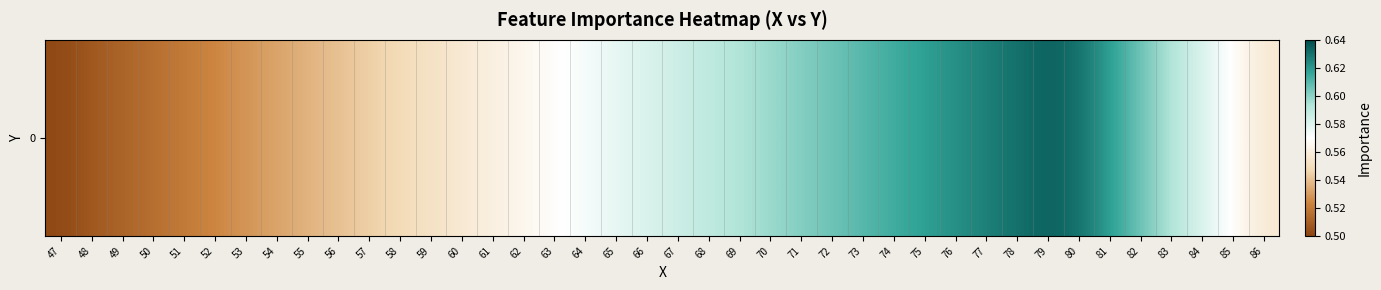

Reading left to right, what are all the values shown in this chart?

47=0.5	48=0.5	49=0.5	50=0.5	51=0.5	52=0.5	53=0.5	54=0.5	55=0.5	56=0.5	57=0.5	58=0.5	59=0.6	60=0.6	61=0.6	62=0.6	63=0.6	64=0.6	65=0.6	66=0.6	67=0.6	68=0.6	69=0.6	70=0.6	71=0.6	72=0.6	73=0.6	74=0.6	75=0.6	76=0.6	77=0.6	78=0.6	79=0.6	80=0.6	81=0.6	82=0.6	83=0.6	84=0.6	85=0.6	86=0.6